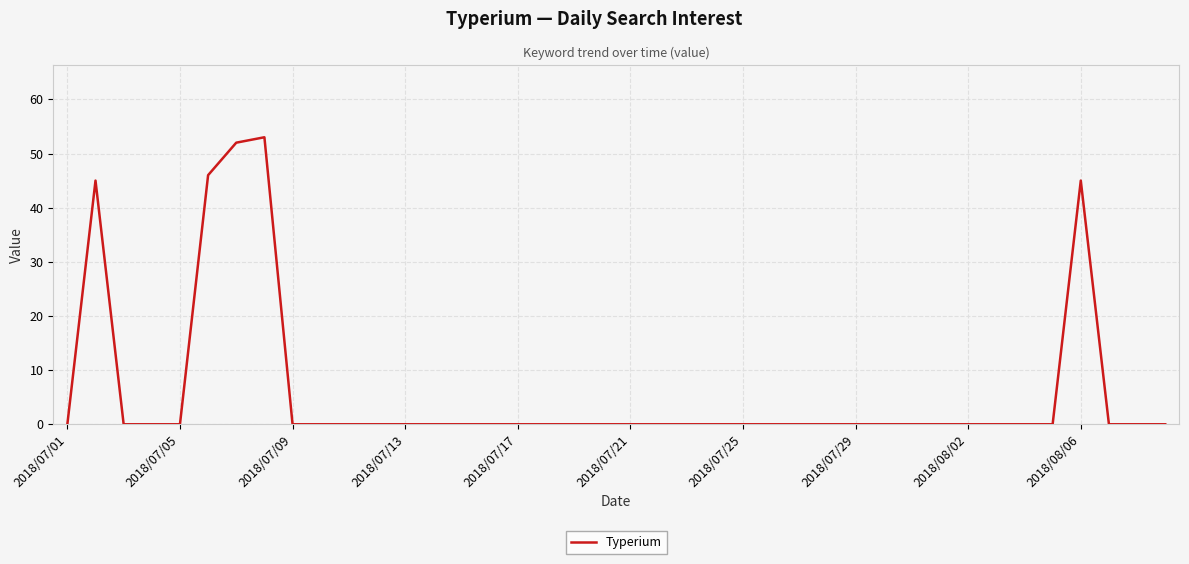

What is the difference between the maximum and minimum values?

53